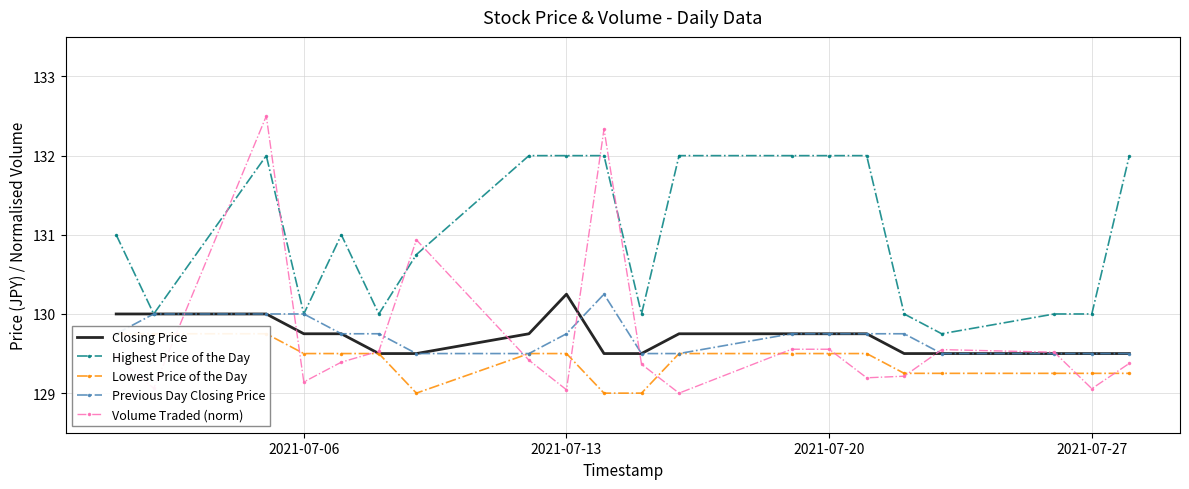

True or false: Volume Traded (norm) and Highest Price of the Day intersect in this chart.

True